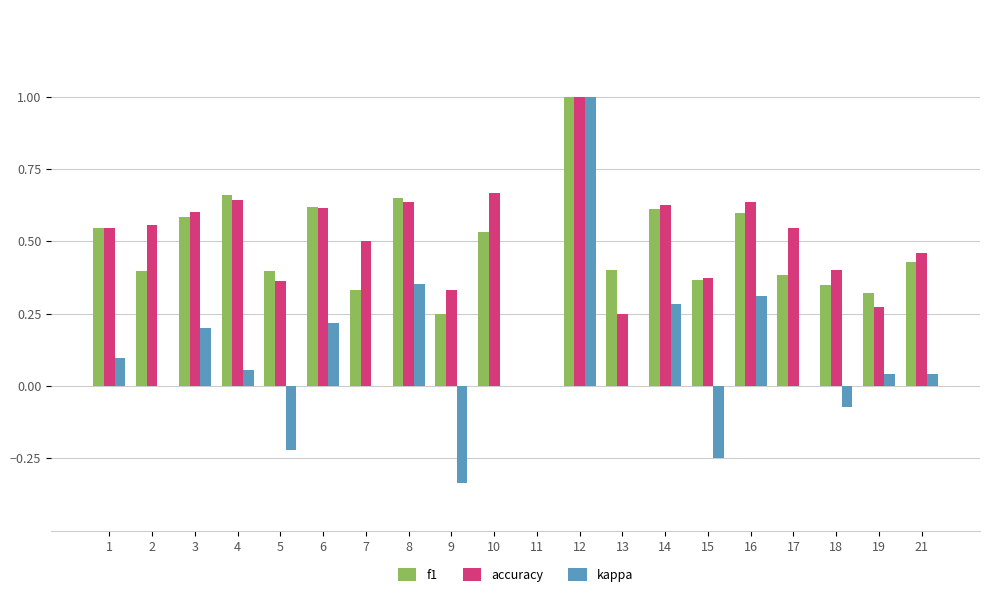

What is the sum of all f1 values?

9.4